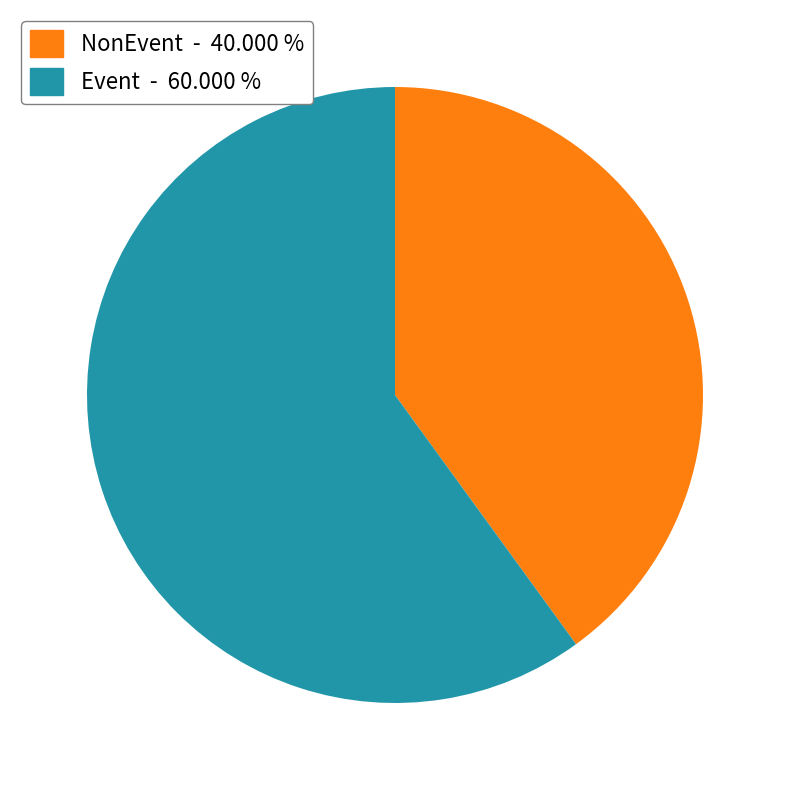

Is there any slice that represents more than half of the pie?

Yes